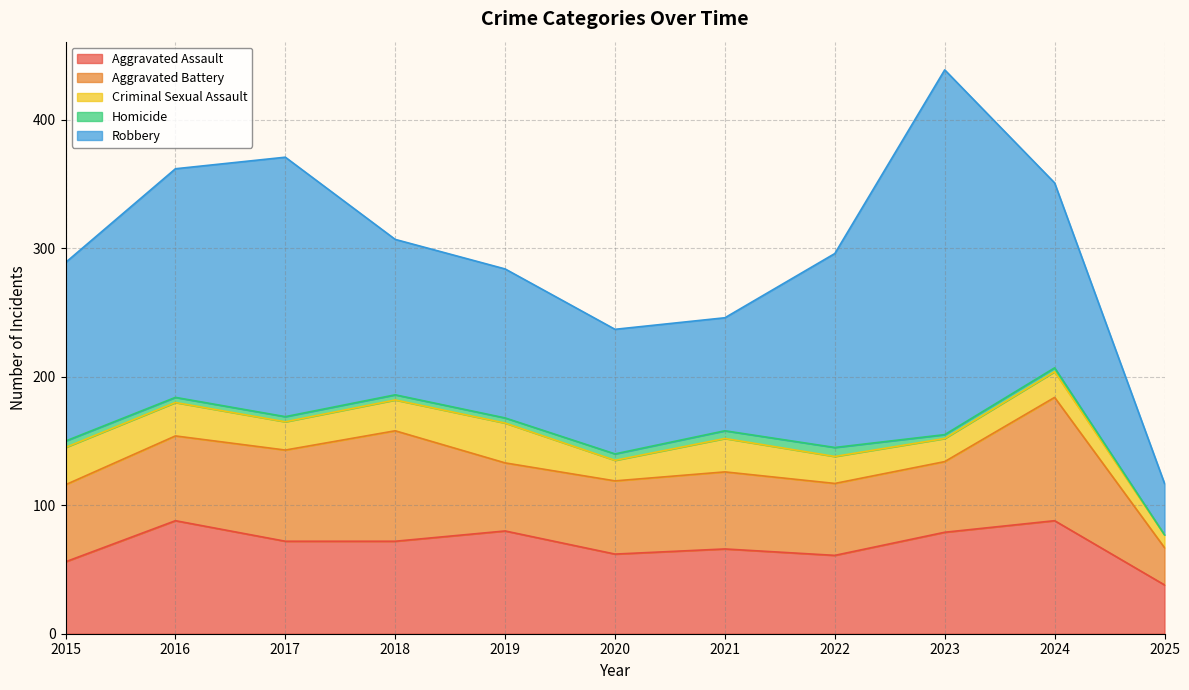

Rank the categories by Criminal Sexual Assault value from highest to lowest.

2019, 2015, 2016, 2021, 2018, 2017, 2022, 2024, 2023, 2020, 2025